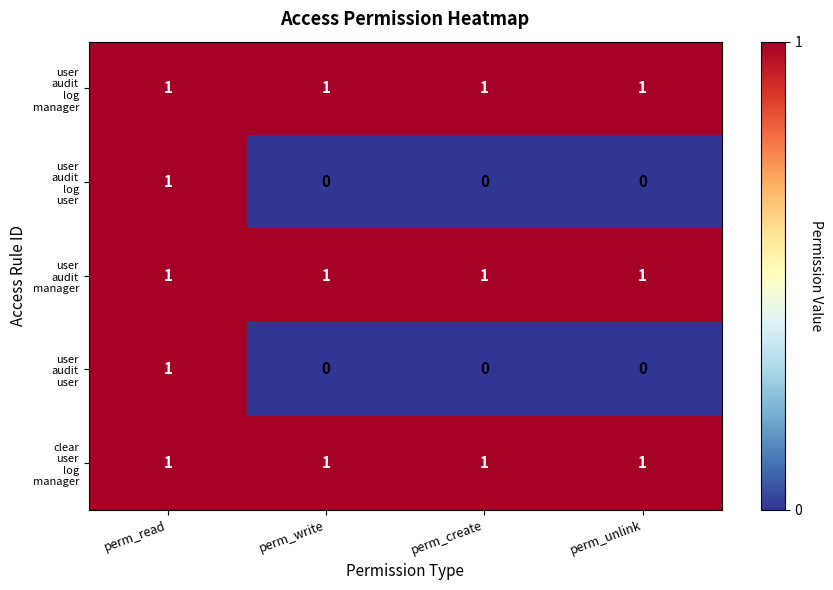

At which category is the sum across all series the highest?

perm_read